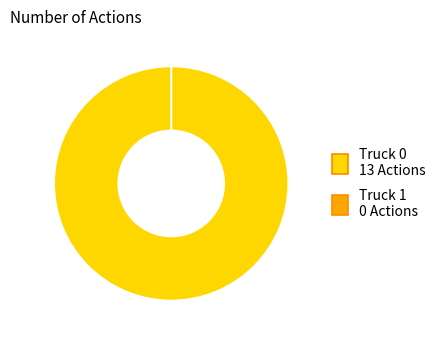

What is the majority slice?

Truck 0